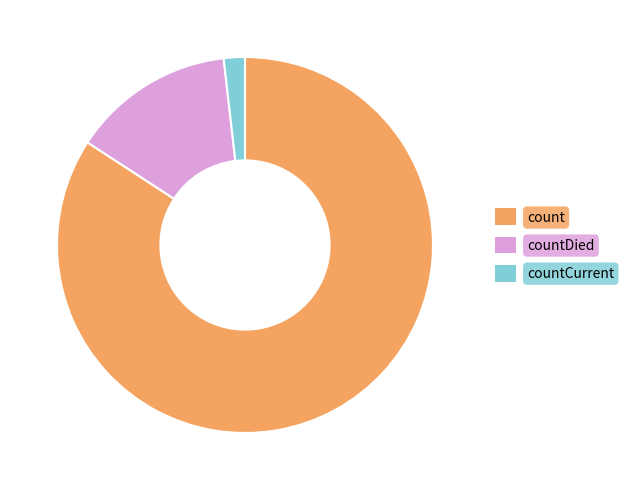

Which has a higher value, count or countDied?

count